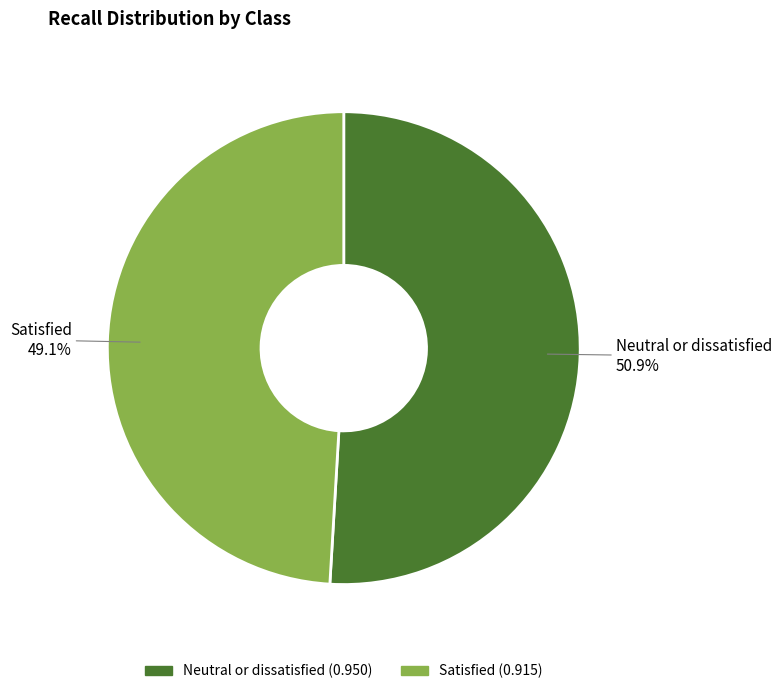

What percentage is the Neutral or dissatisfied slice, to the nearest percent?

51%